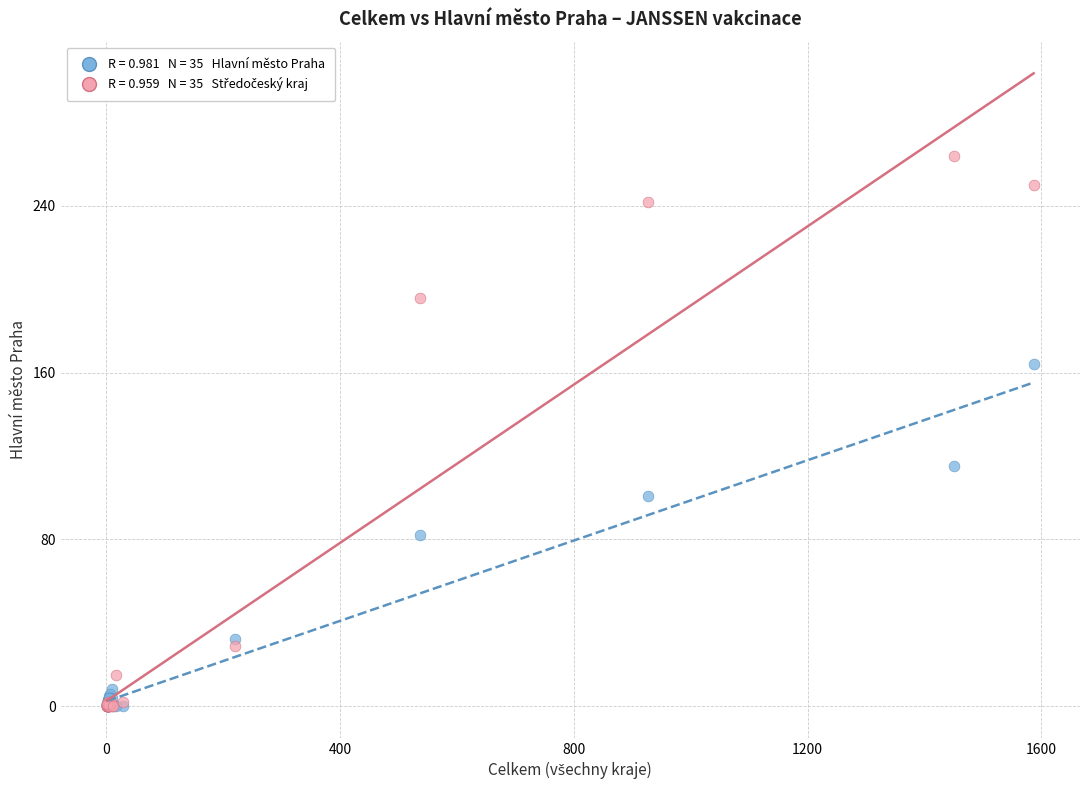

Across all series, what Y value is closest to 132?

115